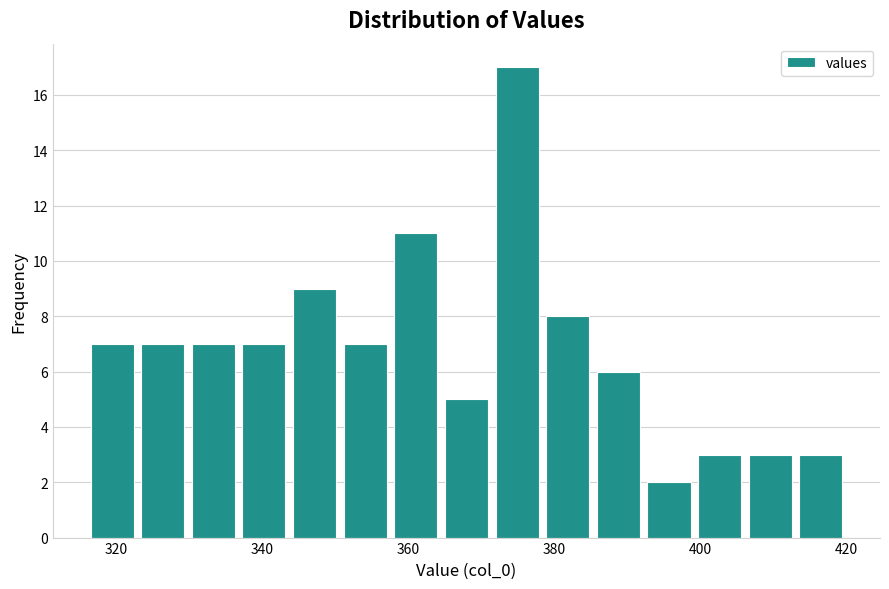

Read against the x-axis, roughly where is the centre of the tallest bar?

374